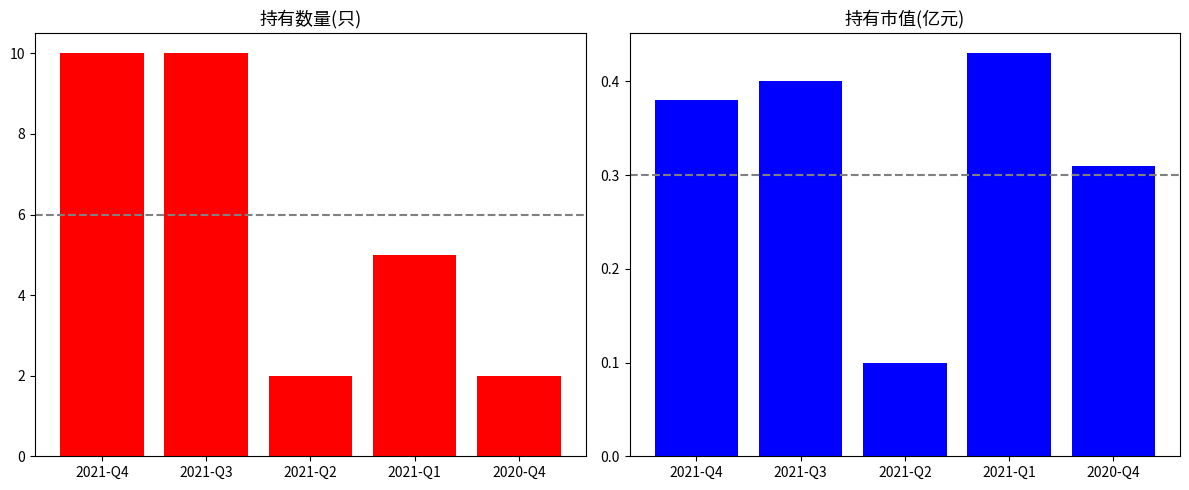

How many groups of bars are there?

5